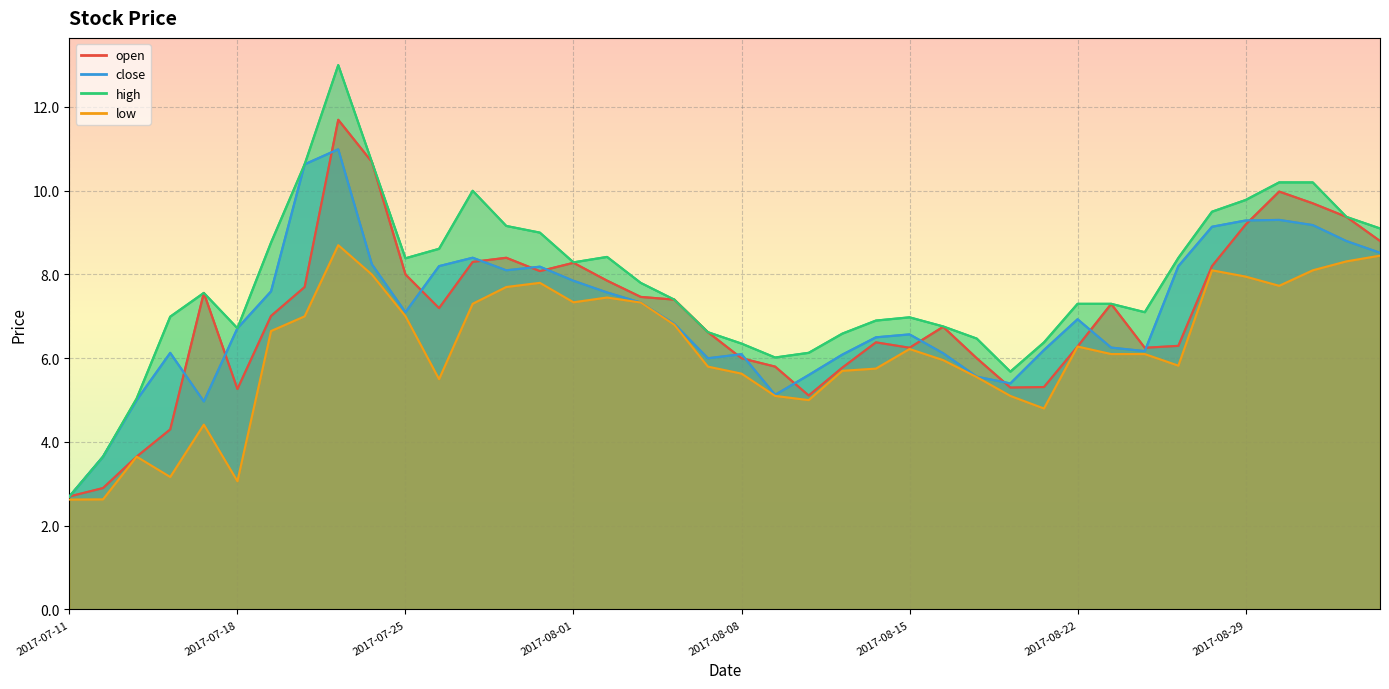

Which category has the highest value in the open series?

2017-07-21